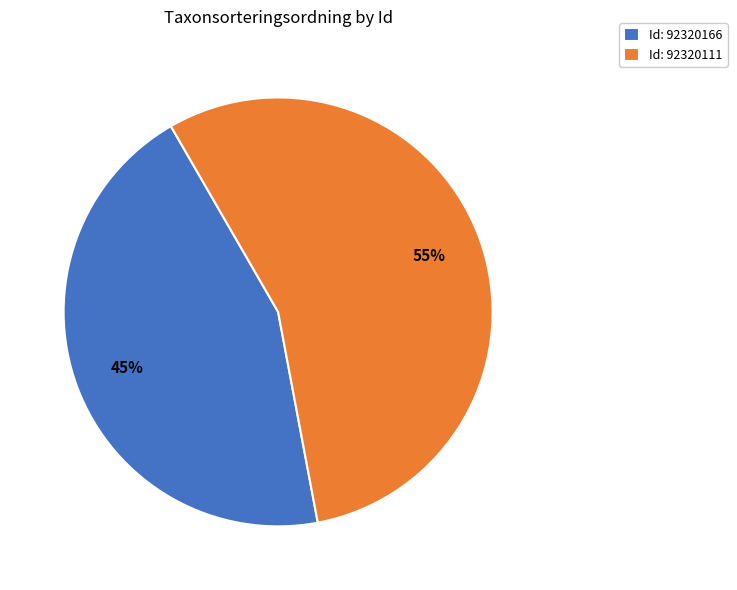

How many slices are in this pie chart?

2